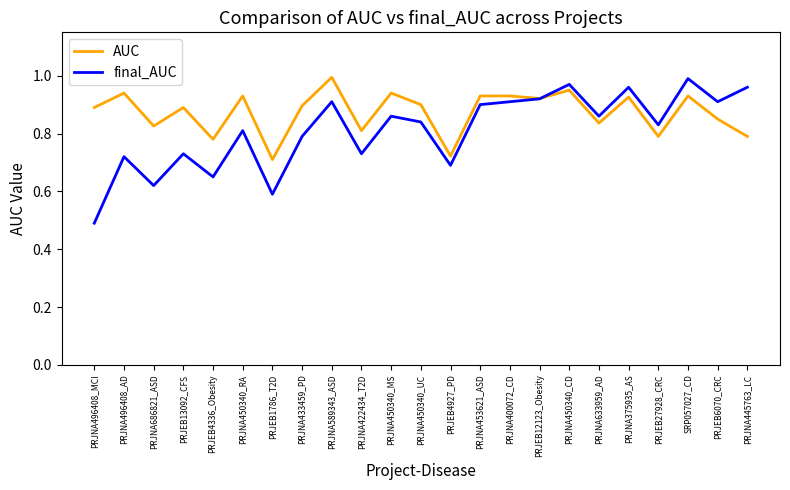

What is the total value across all series at PRJNA450340_MS?

1.8